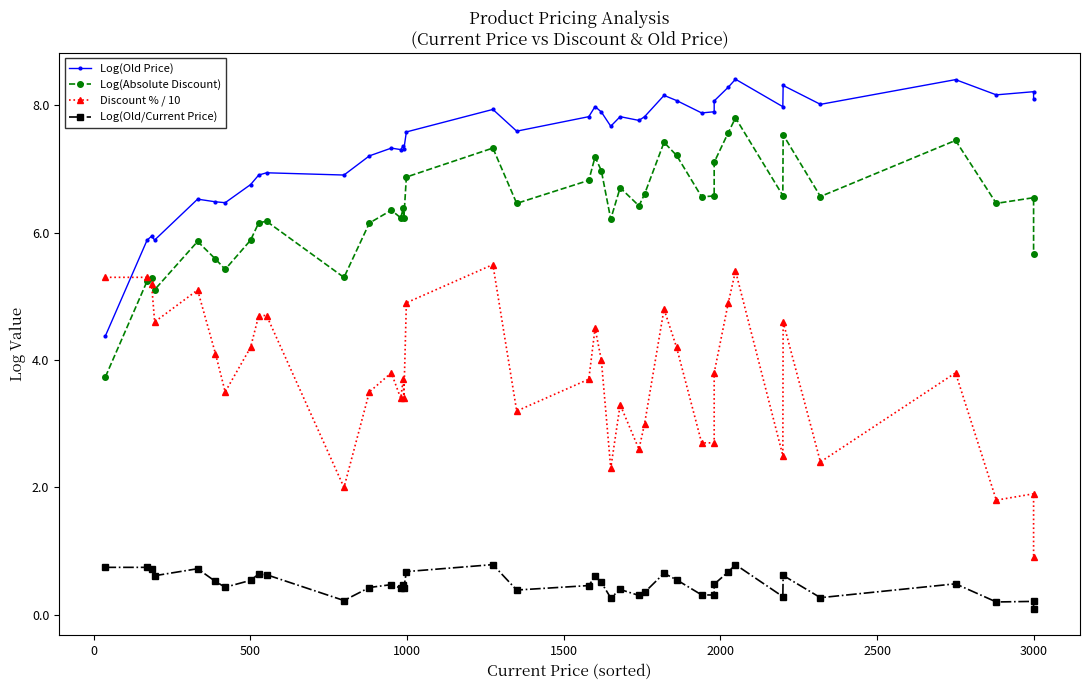

At how many categories does at least one series exceed 7?

29